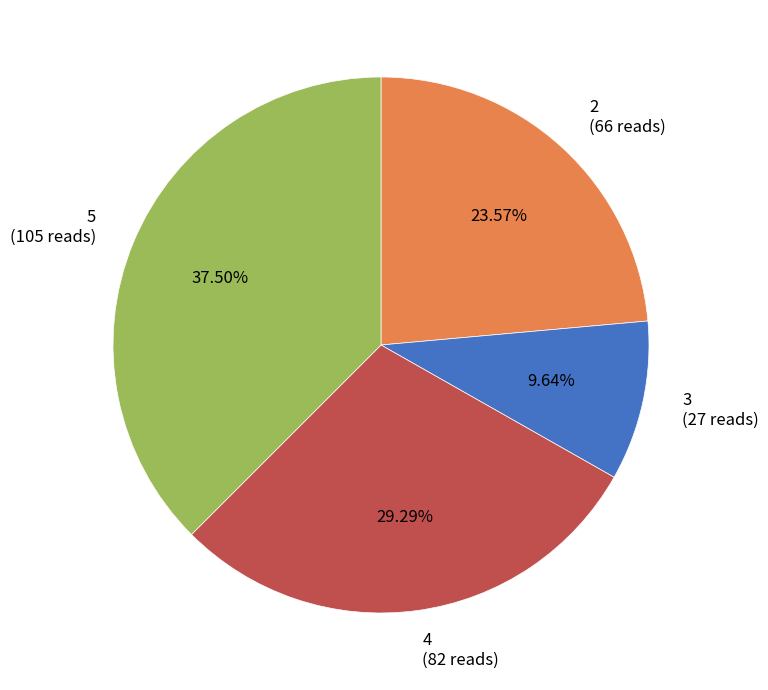

Do 3 and 5 together represent more than half of the pie?

No